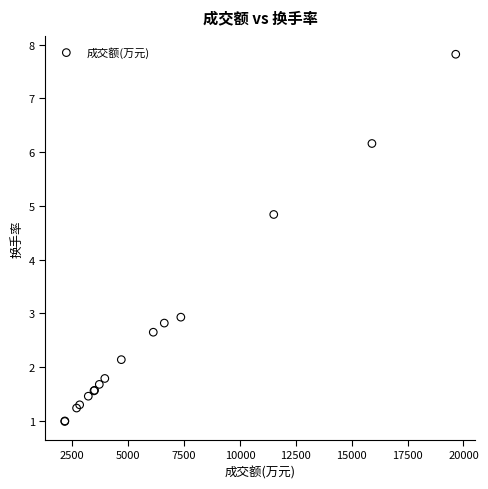

What Y value in the scatter plot is closest to 4?

4.8